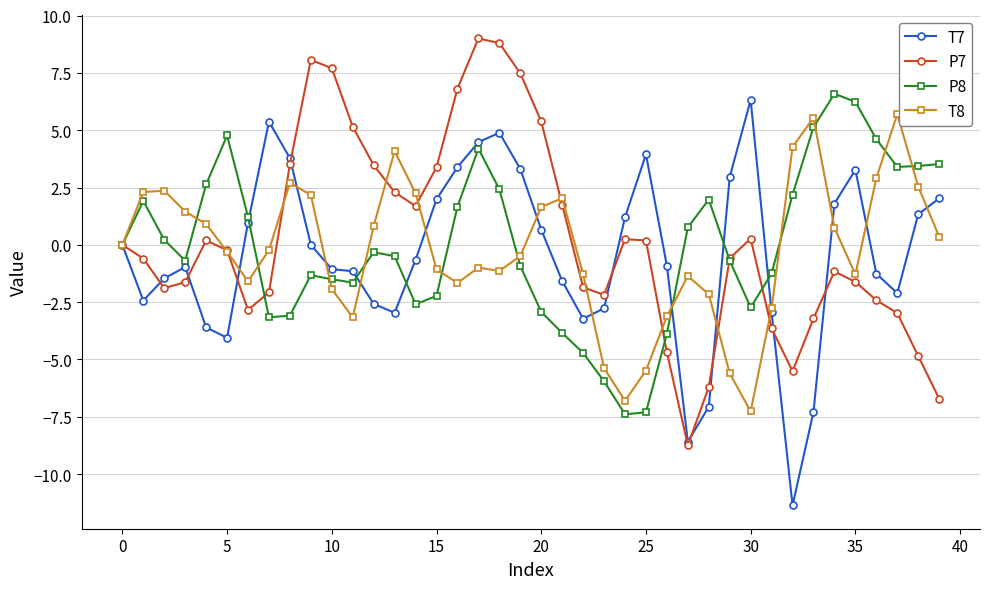

List the series in order of their overall mean, highest first.

P7, P8, T8, T7